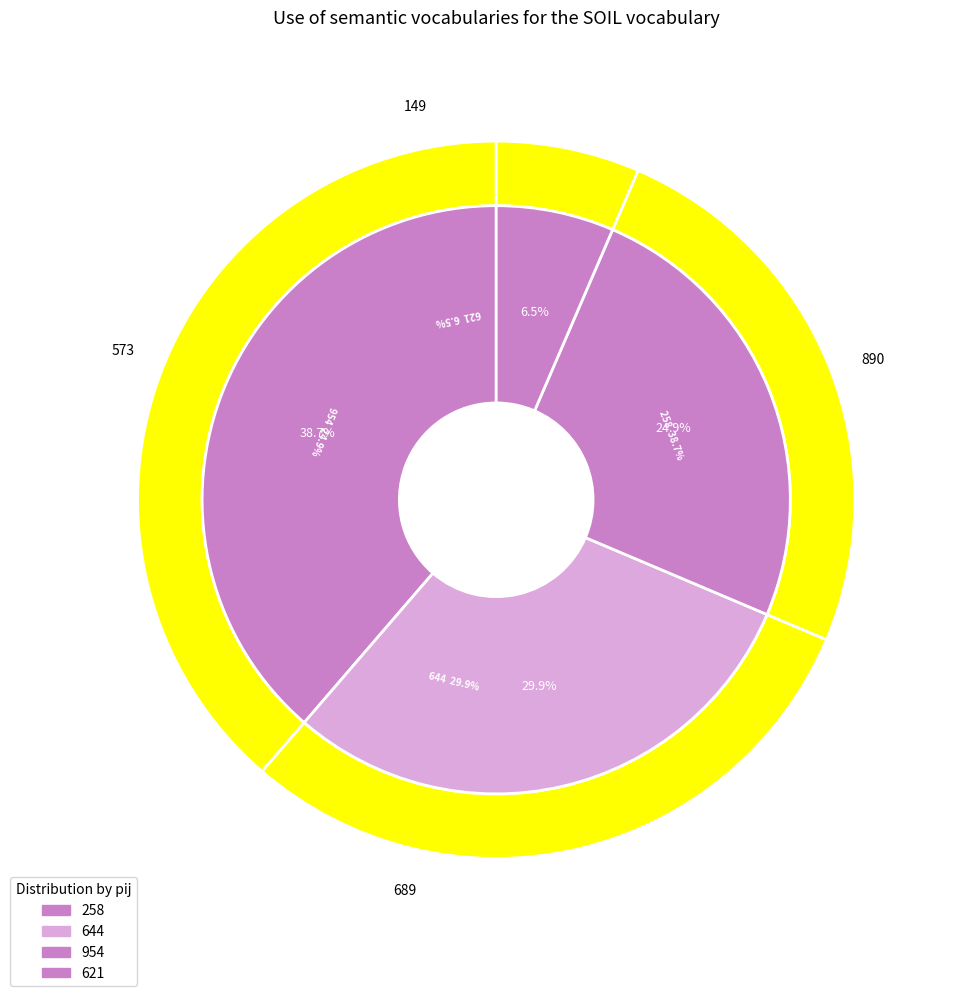

To the nearest percent, what percentage of the pie is 644?

30%